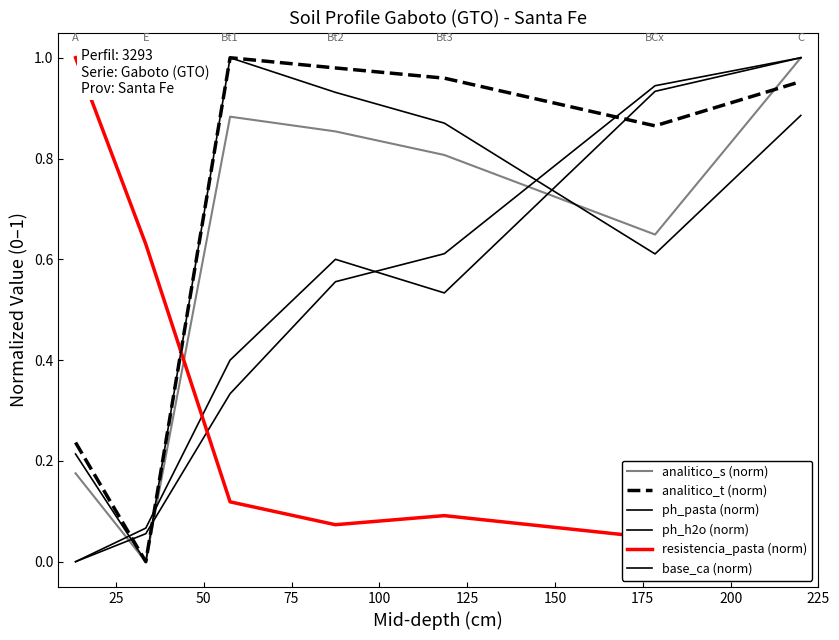

At 75, list the series in order from smallest to largest.

resistencia_pasta (norm), ph_h2o (norm), ph_pasta (norm), analitico_s (norm), base_ca (norm), analitico_t (norm)